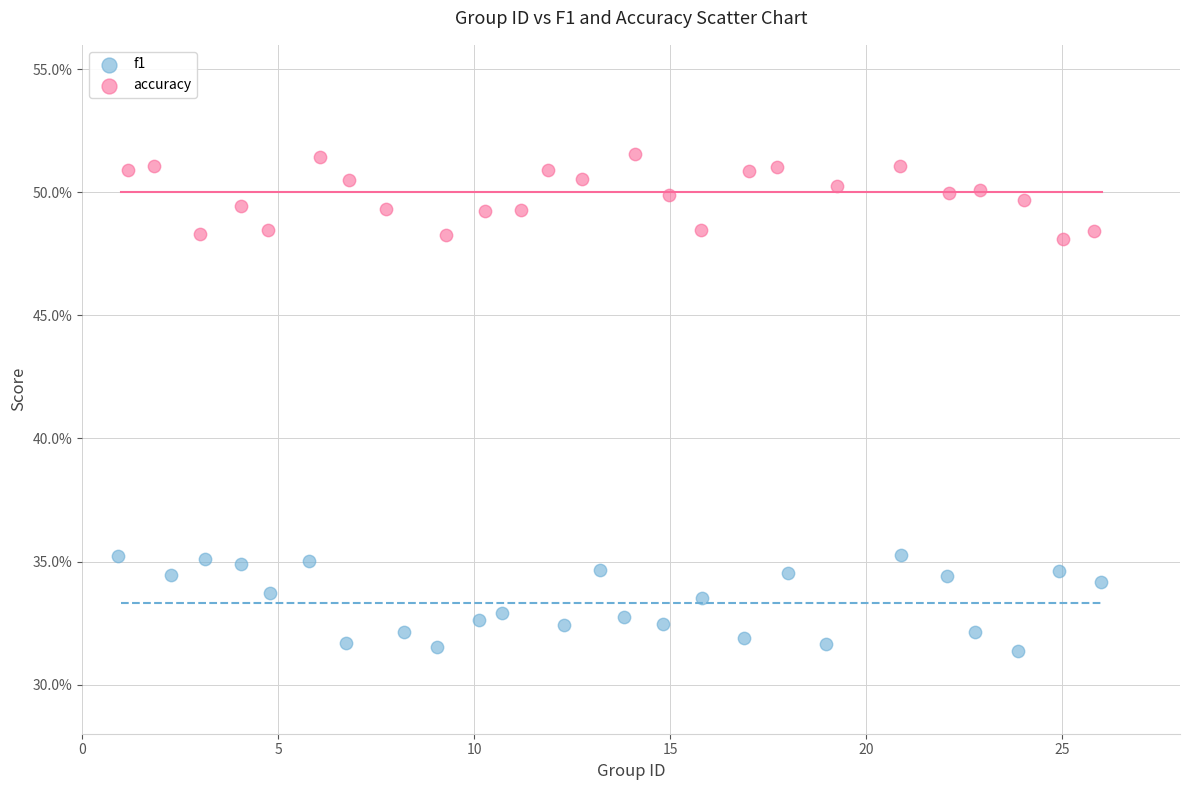

Which series has the largest Y range (max minus min)?

f1